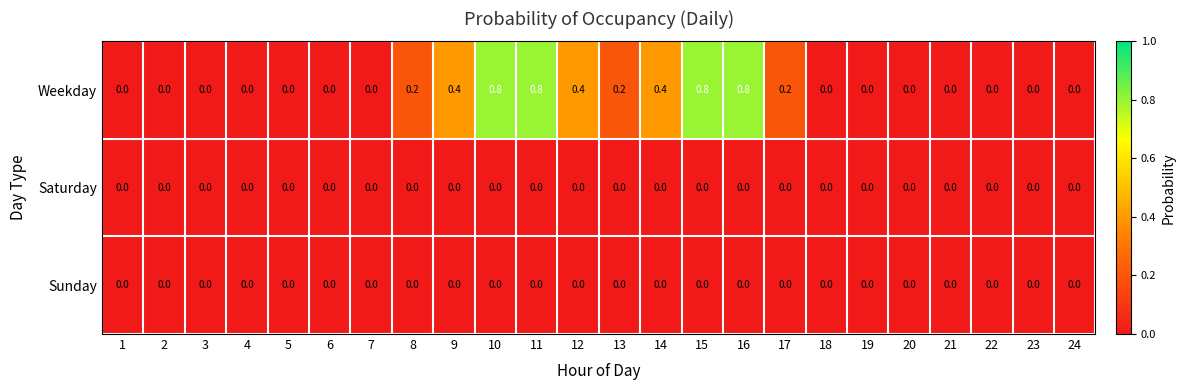

Which series has the largest total across all categories?

Weekday